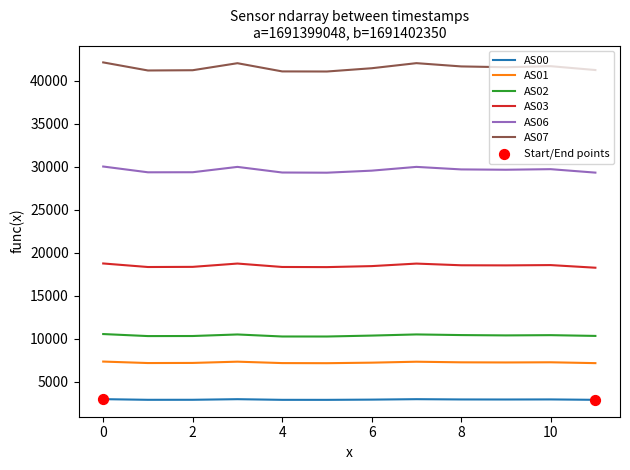

Which series has the largest total across all categories?

AS07